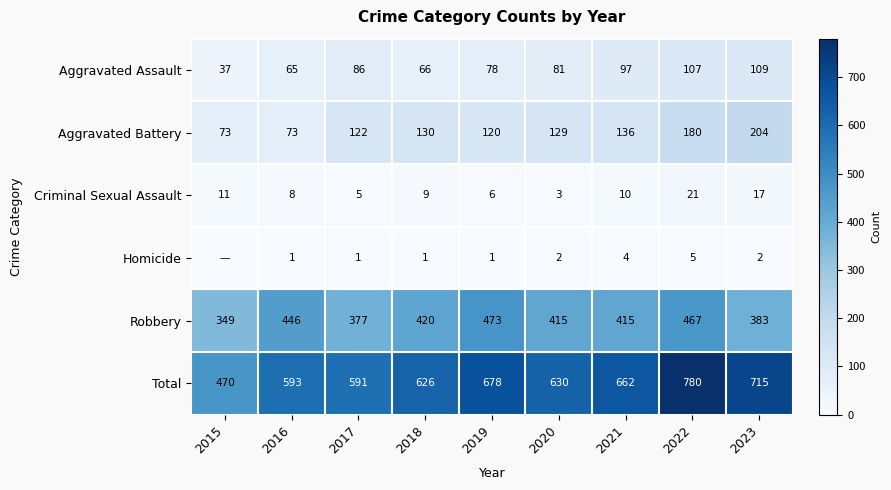

Is it true that Robbery equals 662 at 2022?

False